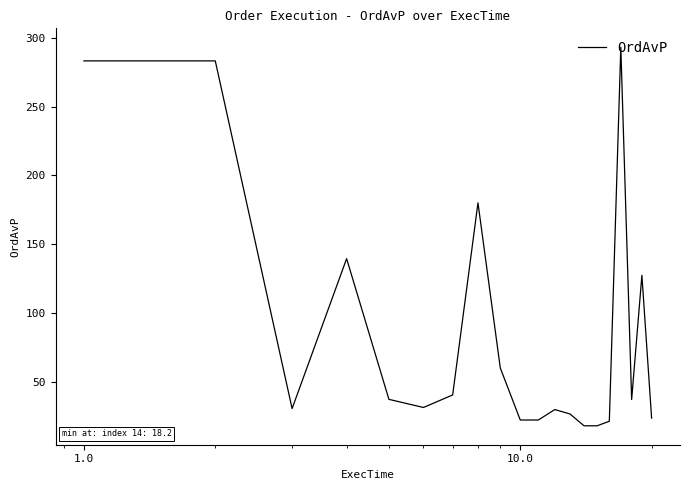

What is the greatest value displayed?

293.1